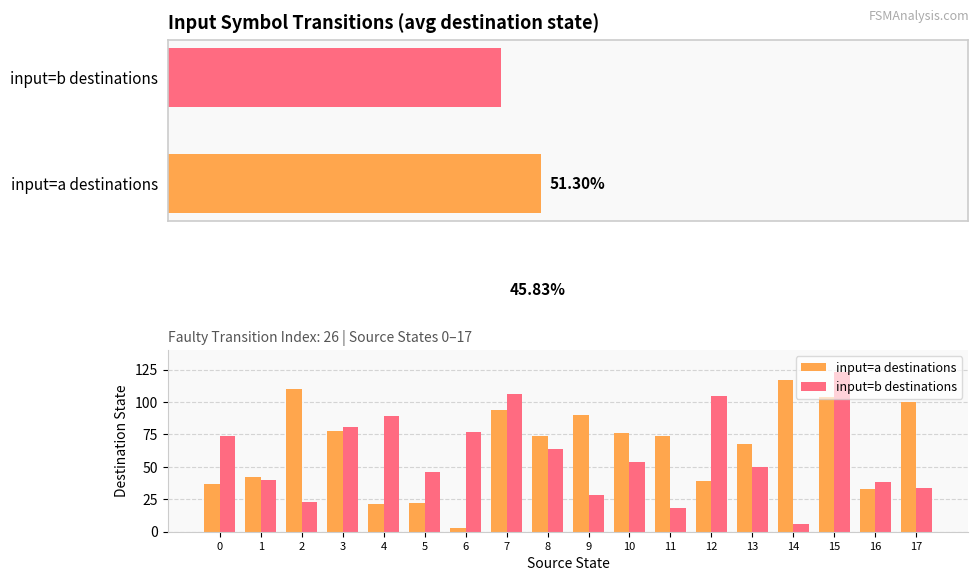

What is the highest value of the input=b destinations series?

123